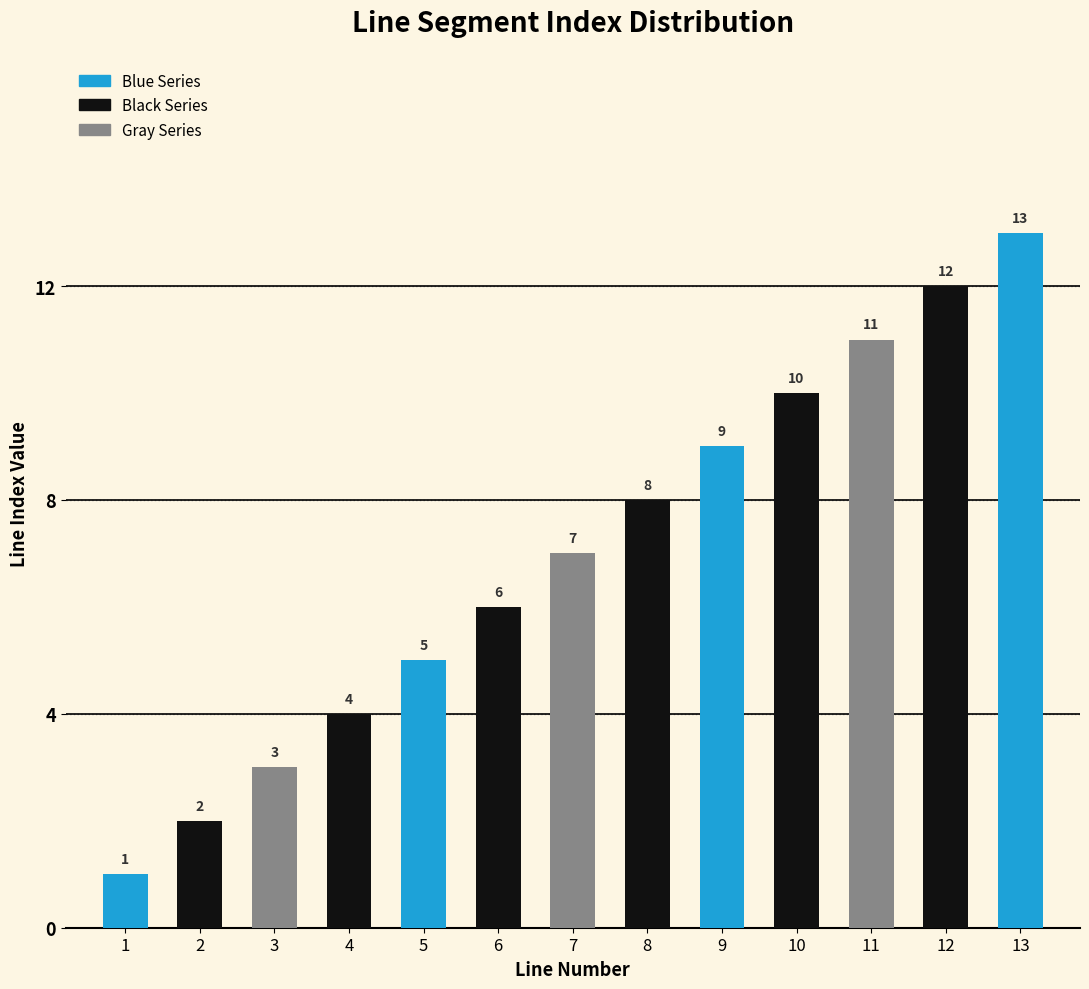

Reading left to right, extract all data points from this chart.

1=1	2=2	3=3	4=4	5=5	6=6	7=7	8=8	9=9	10=10	11=11	12=12	13=13